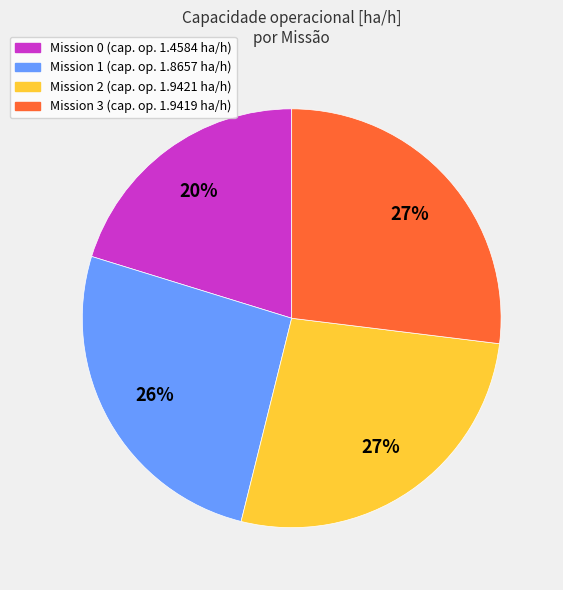

To the nearest percent, what is the average slice percentage?

25%